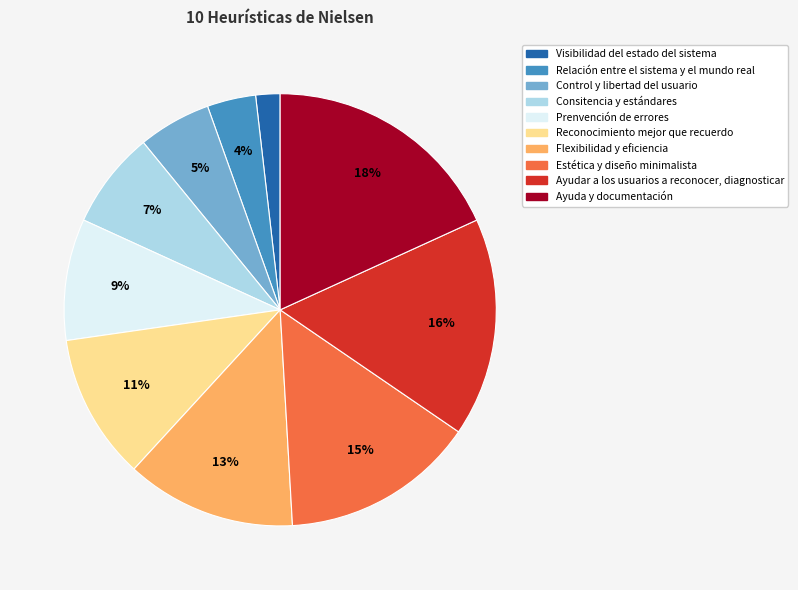

Combined, do Relación entre el sistema y el mundo real and Prenvención de errores account for over 50%?

No